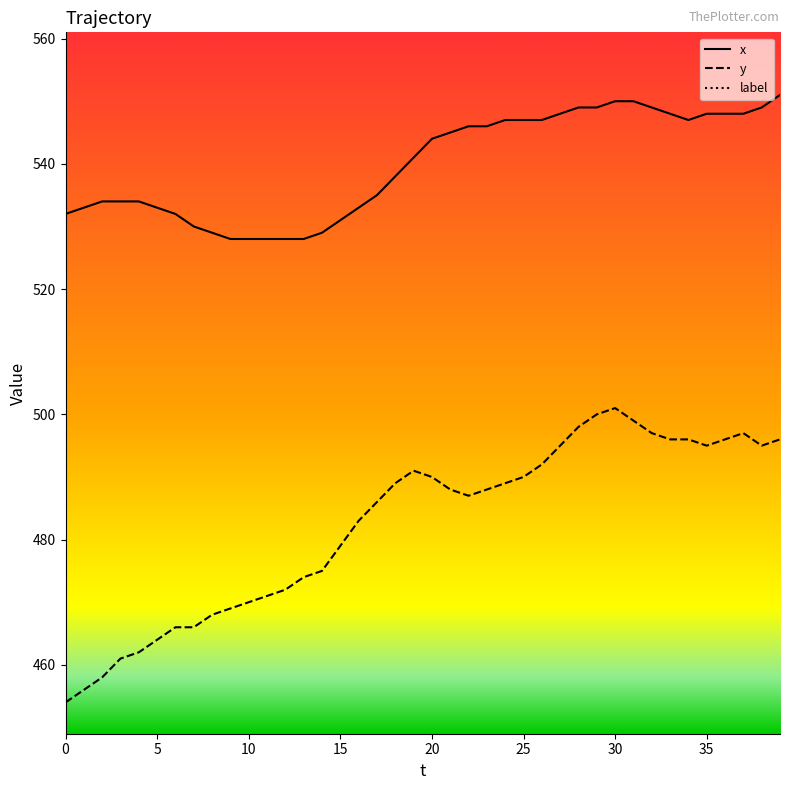

At how many categories does at least one series exceed 490?

40